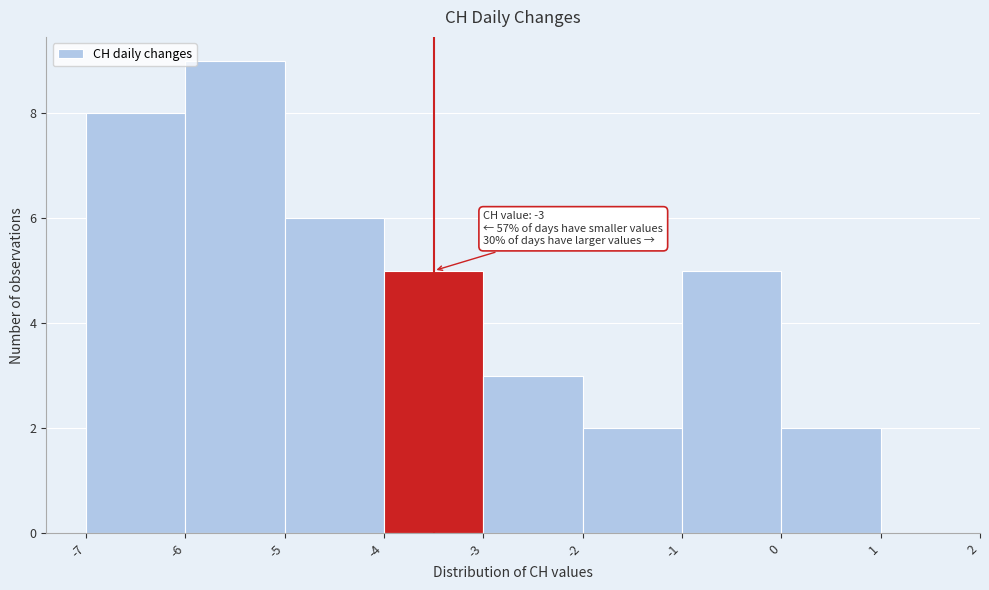

Reading left to right, list all the values displayed in this chart.

8	9	6	5	3	2	5	2